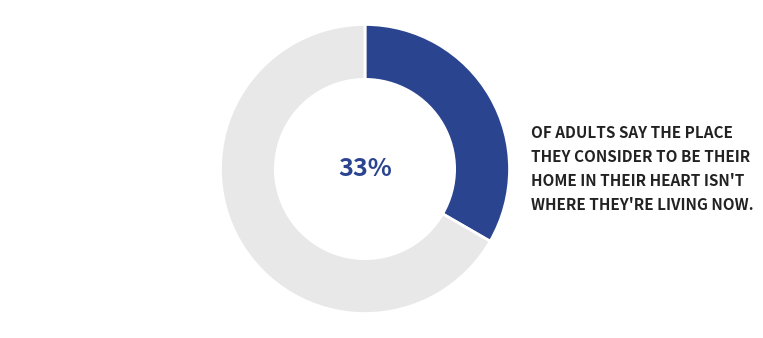

Is there any slice that represents more than half of the pie?

Yes